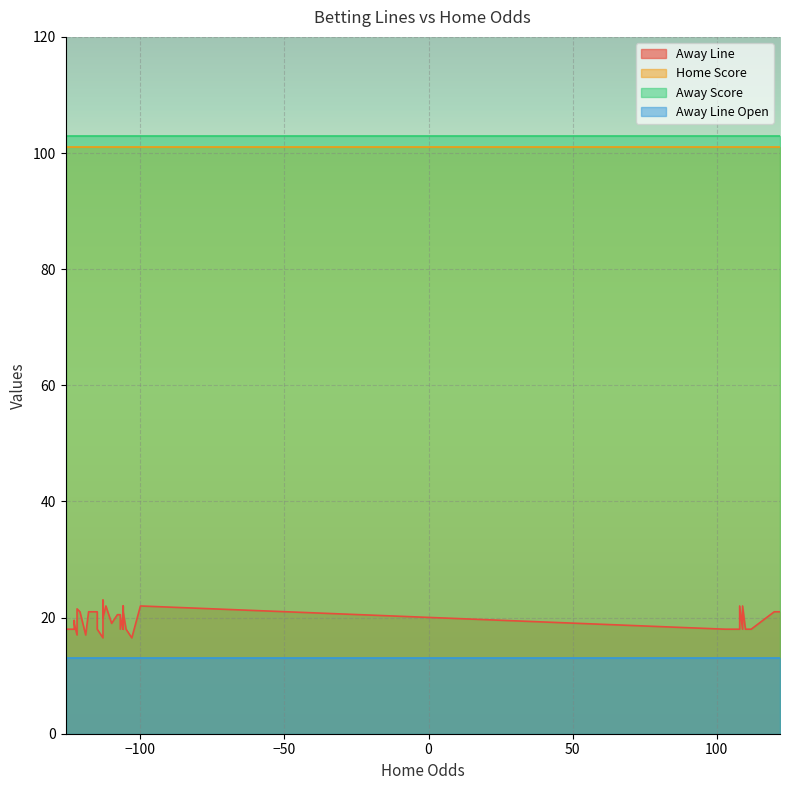

The value of Away Line Open at 23 is 13.0. True or false?

True